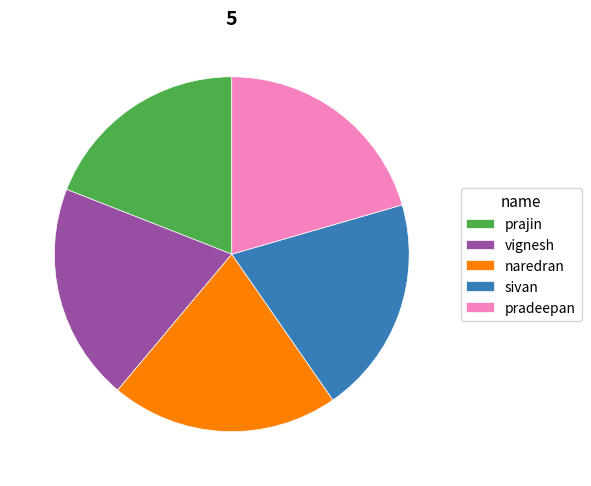

Is the sum of vignesh and sivan greater than half?

No